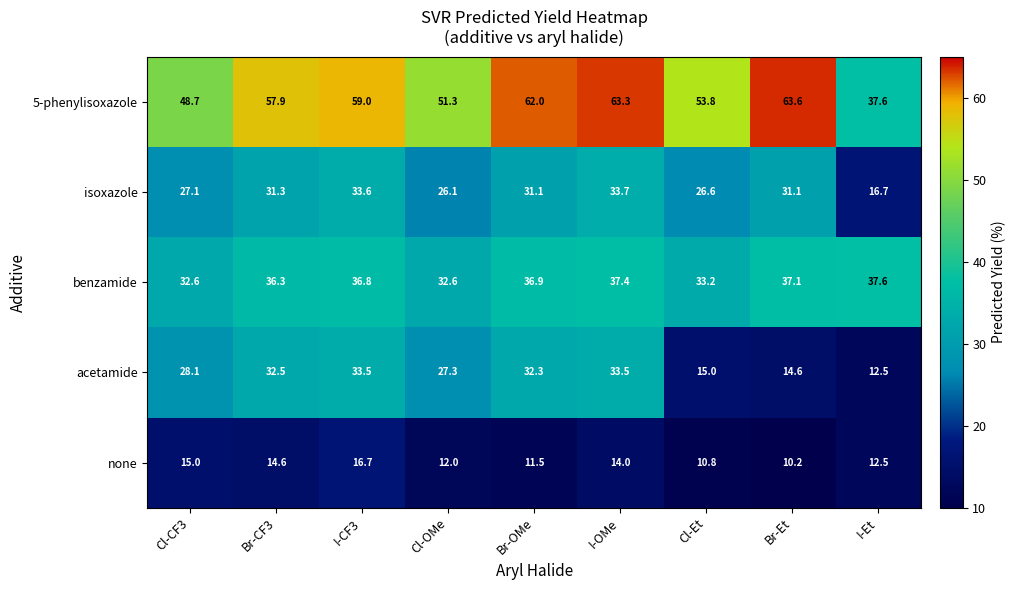

Where does the 5-phenylisoxazole series first go above 57?

Br-CF3